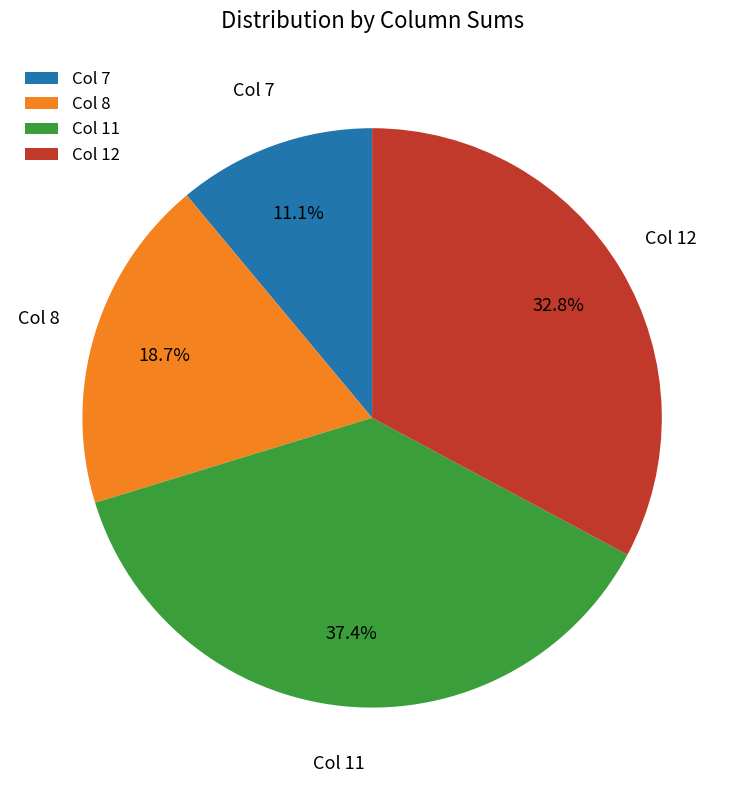

To the nearest percent, what is the difference between the largest and smallest slice percentages?

26%